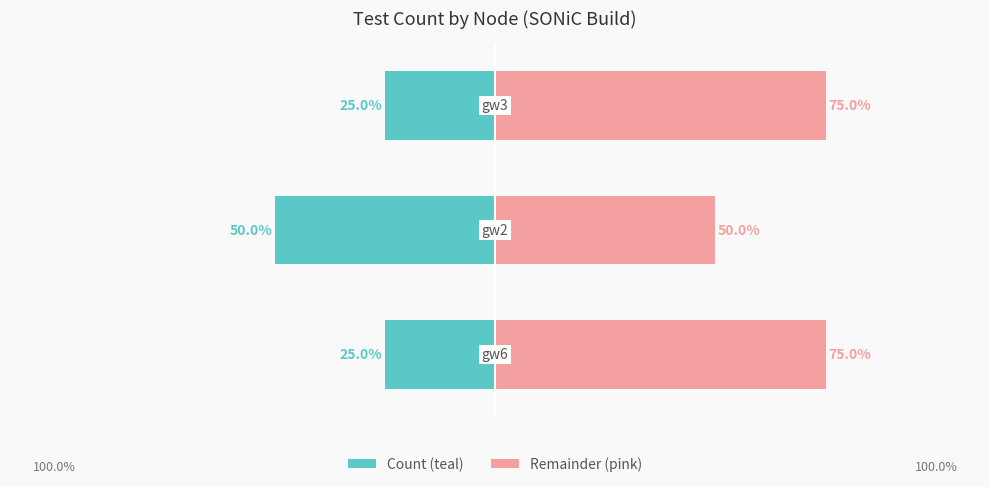

The Remainder (right) series shows 27 at 1. True or false?

False